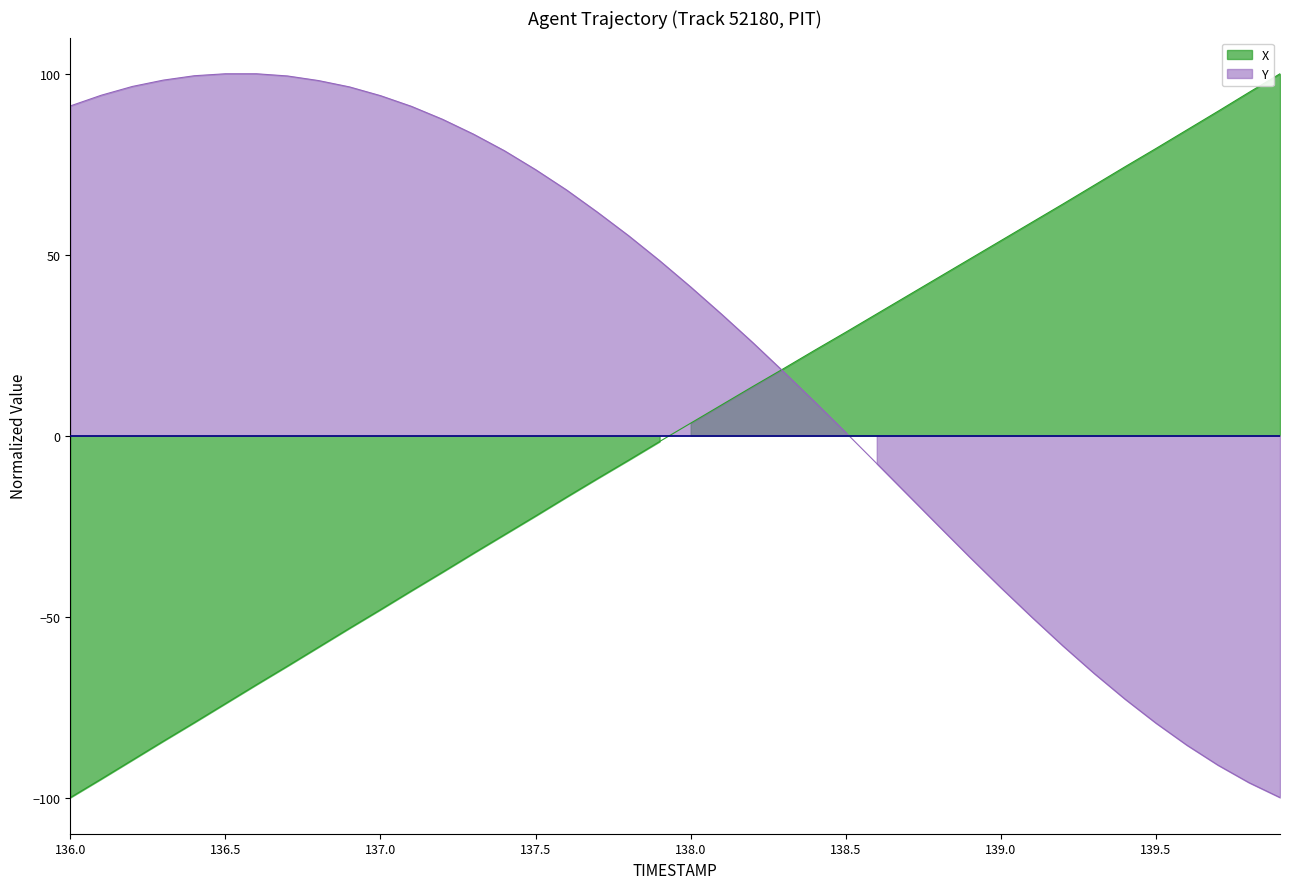

Where does the Y series first go above 48?

136.0